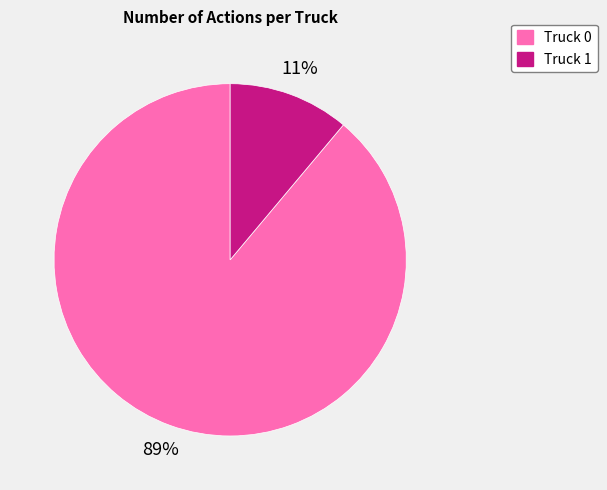

Count the number of slices in the pie.

2